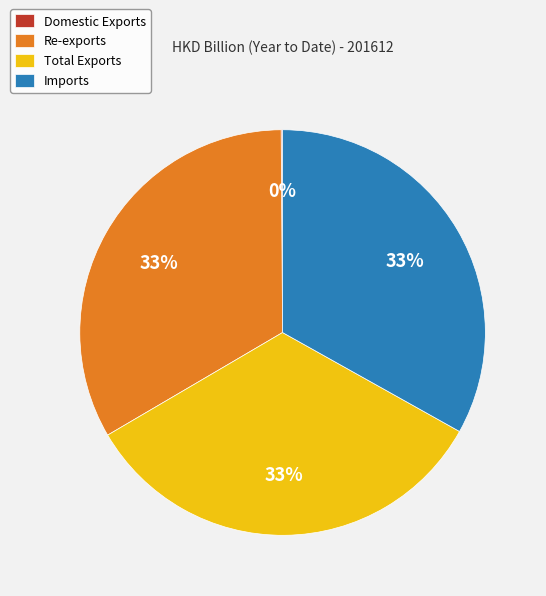

To the nearest percent, what is the difference between the largest and smallest slice percentages?

33%